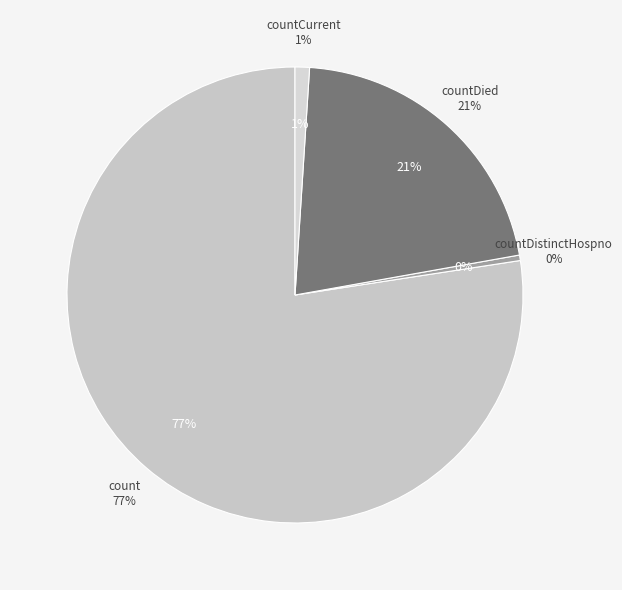

To the nearest percent, what portion does countDied represent?

21%